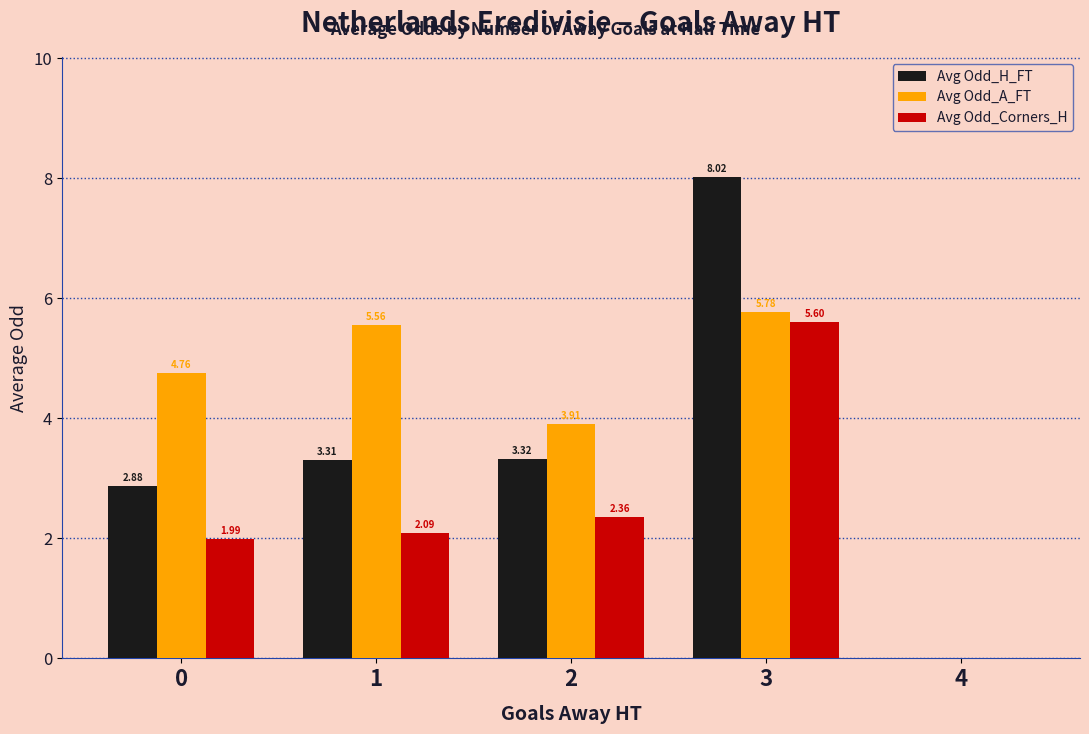

How many positive values does the Avg Odd_A_FT series have?

4